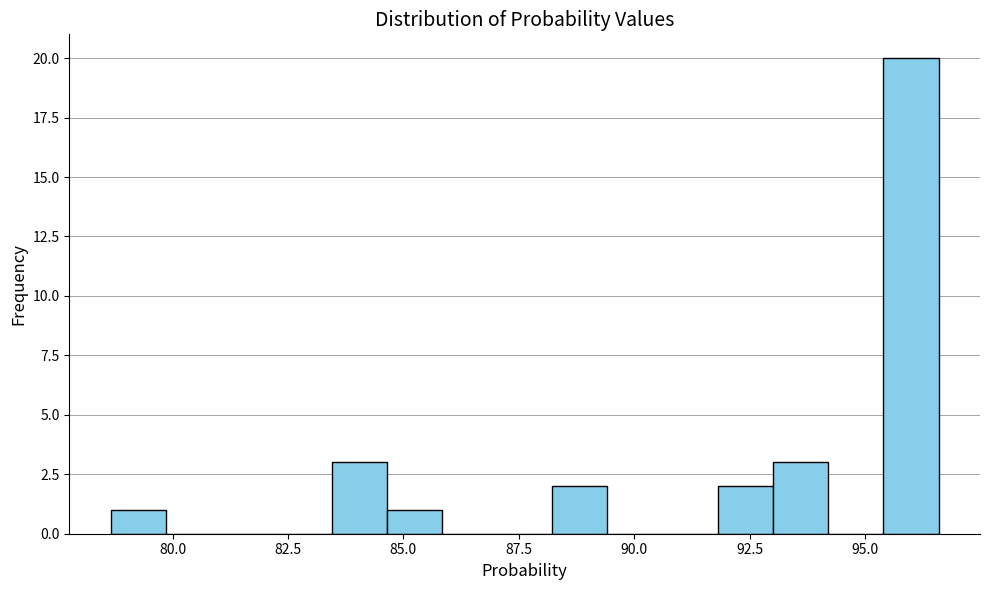

Around what value on the x-axis is the tallest bar? Give the approximate position of its centre, as read against the axis.

96.0